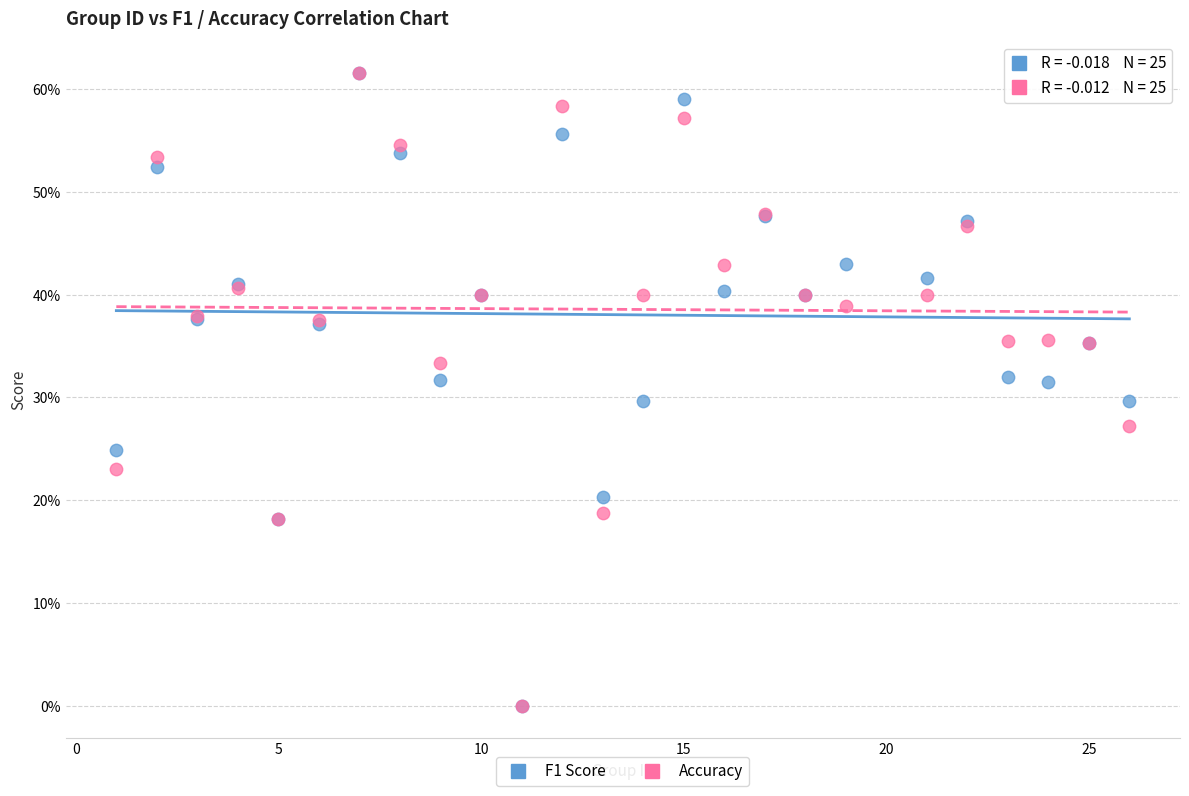

What are all the series names shown in the legend?

F1 Score, Accuracy